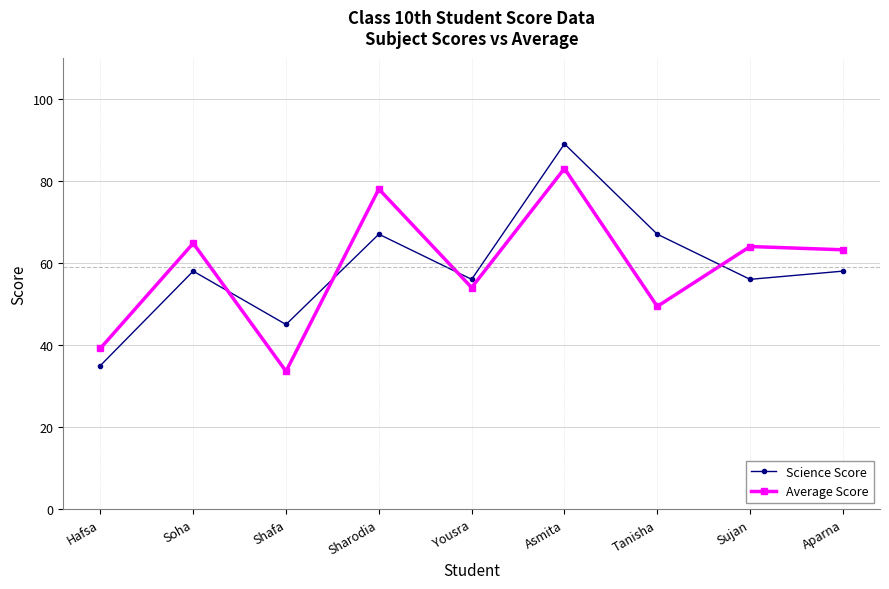

Is the value of Average Score at Yousra greater than the value of Science Score at Tanisha?

No